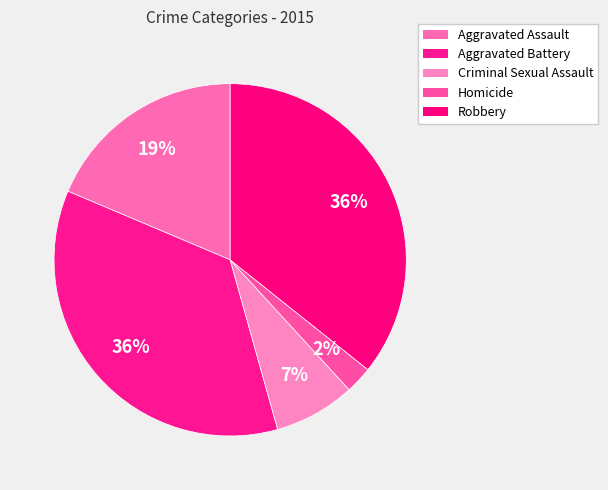

To the nearest percent, what portion does Aggravated Battery represent?

36%